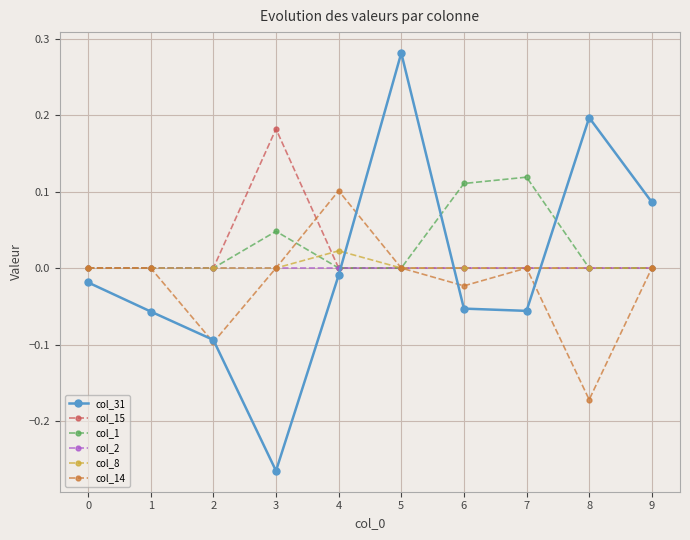

Which category has the lowest value across all series?

3